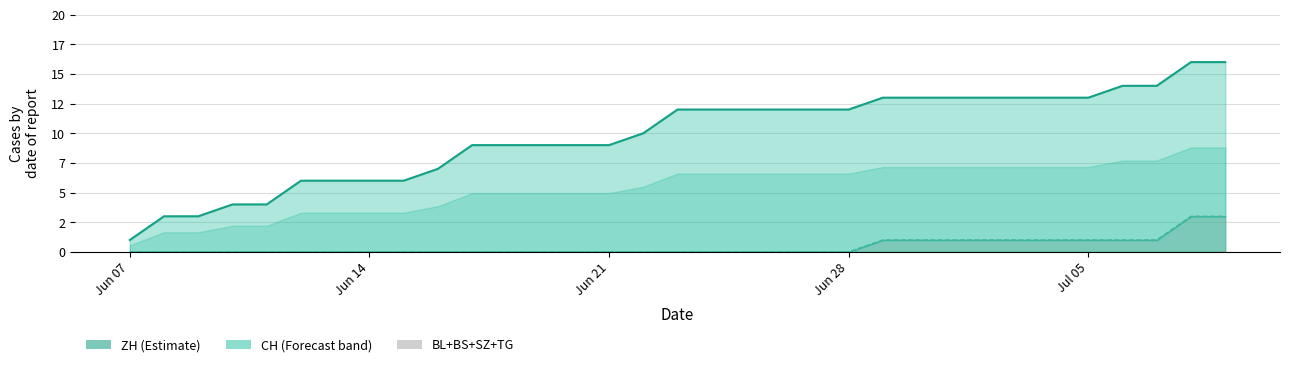

How many lines are shown in the chart?

2